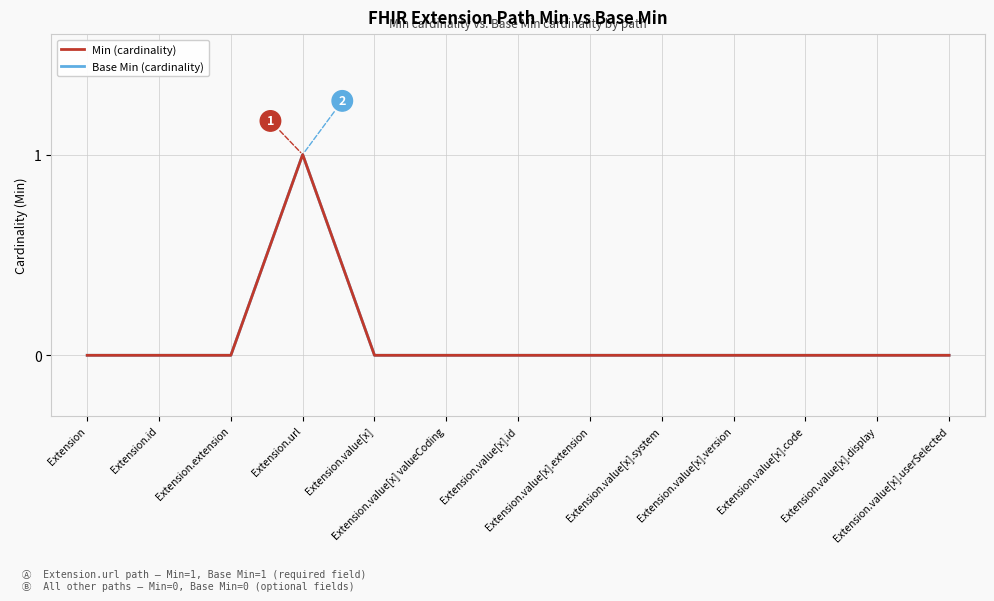

Count the Base Min (cardinality) values in the range 0 to 1.

13